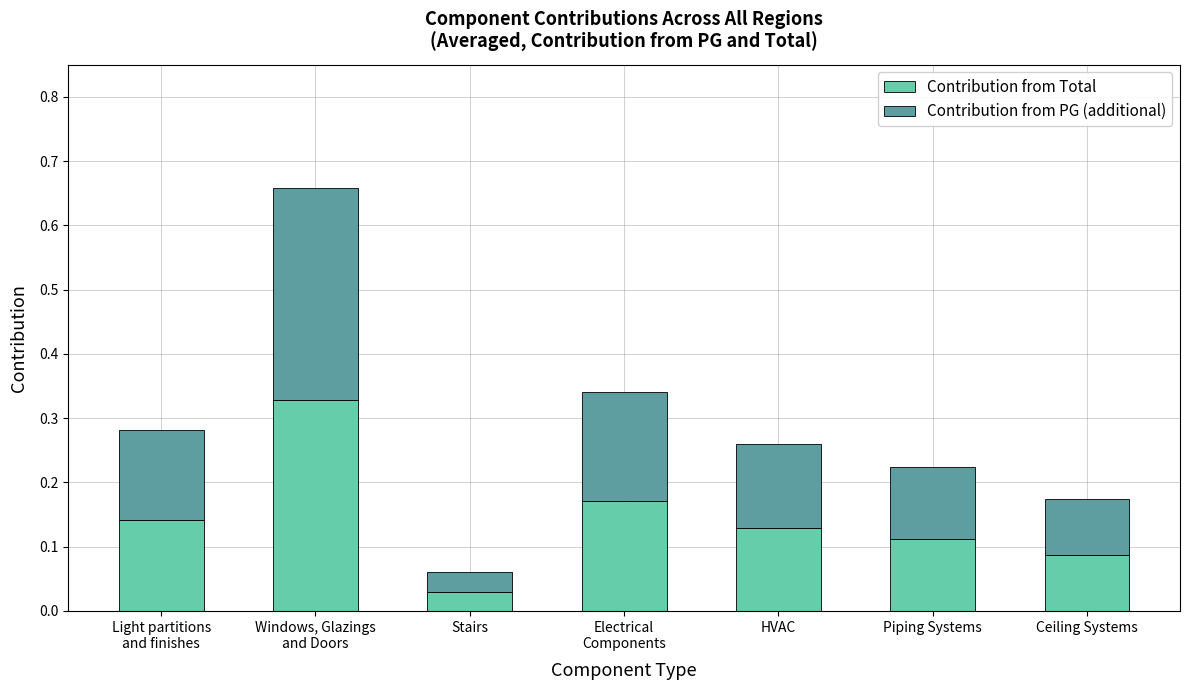

The Contribution from Total series shows 0.0 at Piping Systems. True or false?

False